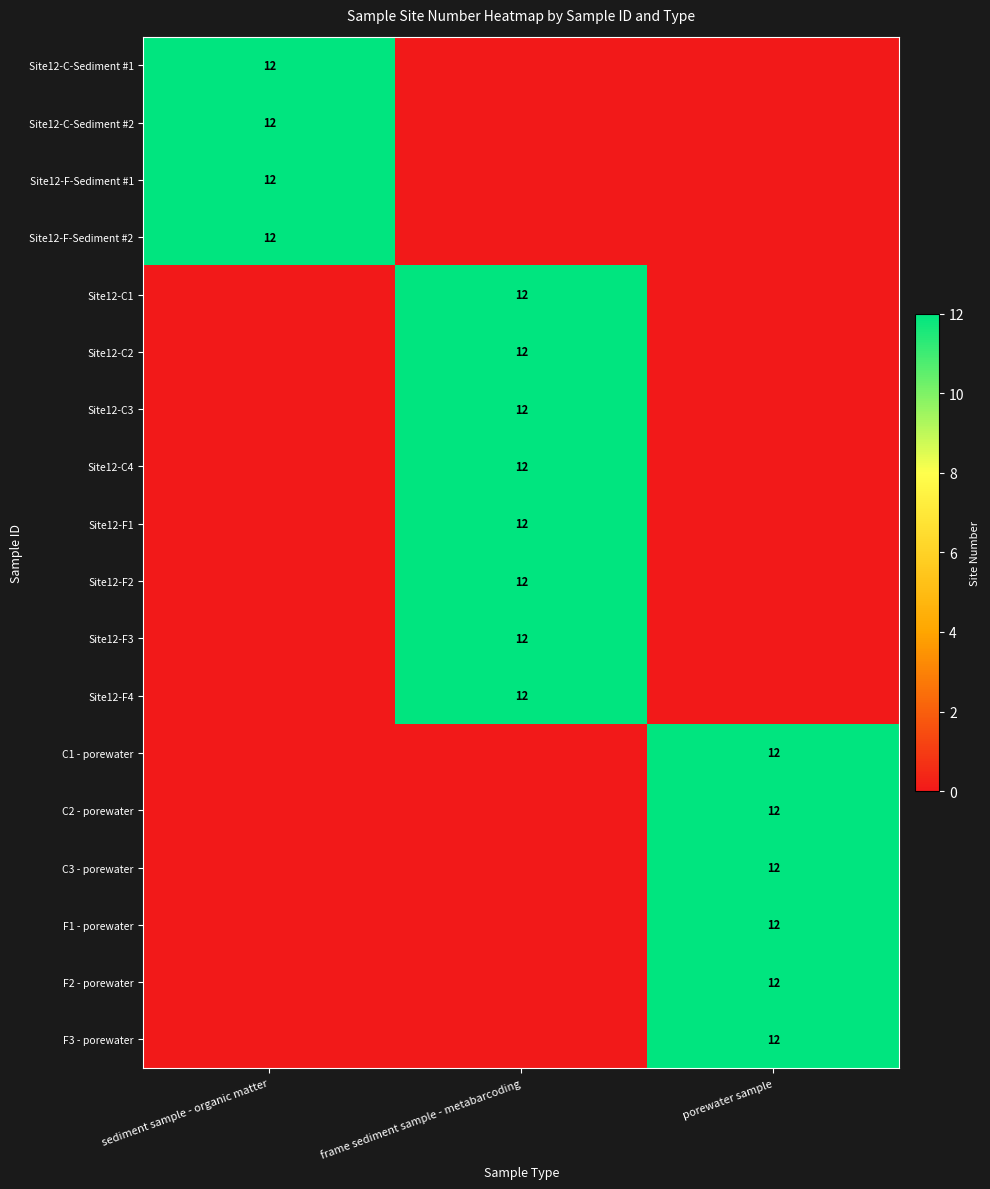

The value of Site12-C3 at frame sediment sample - metabarcoding is 19. True or false?

False